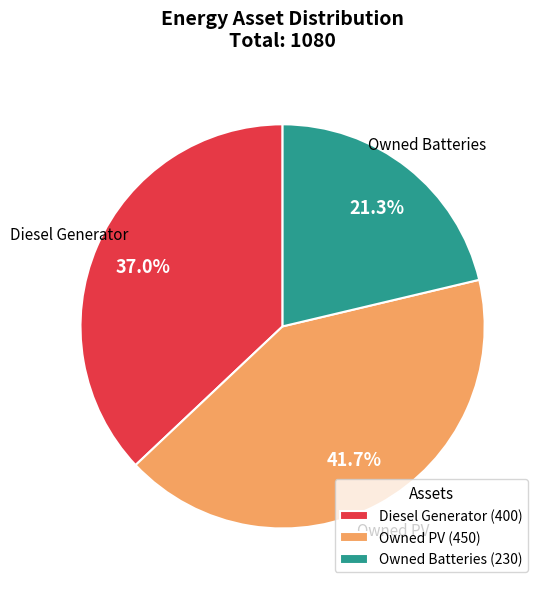

Does Owned Batteries account for over 50% of the chart?

No